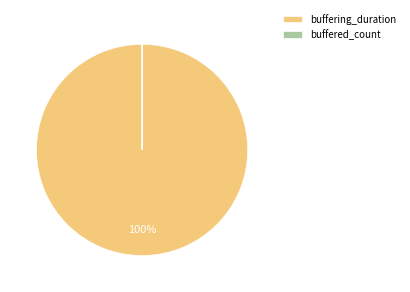

Which category accounts for the majority?

buffering_duration